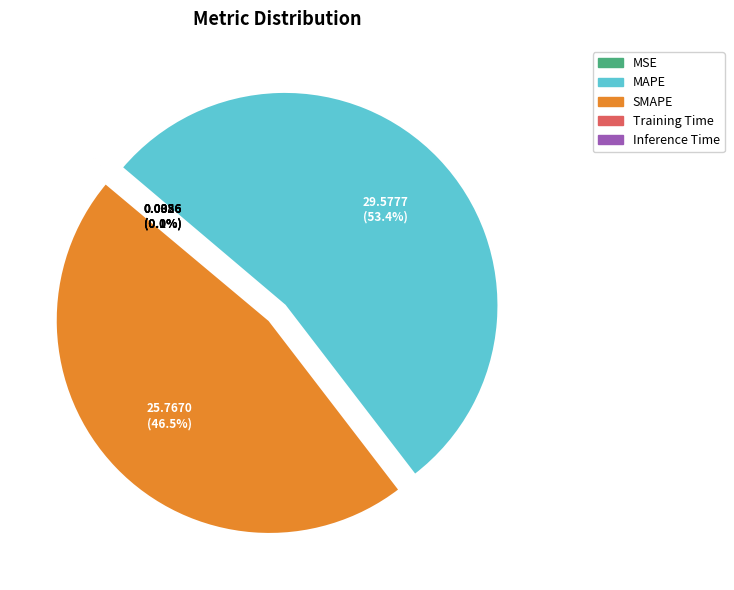

Count the number of slices in the pie.

5